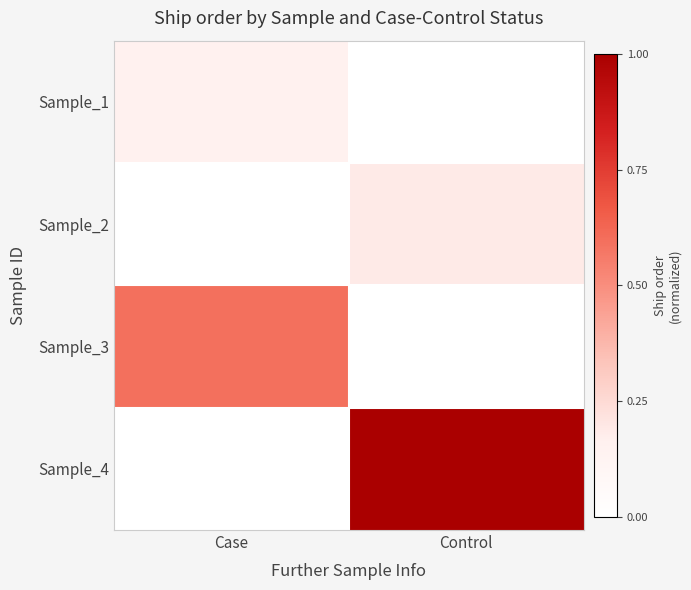

Reading right to left, extract all data points from this chart.

Sample_1: Control=0.0	Case=0.1
Sample_2: Control=0.2	Case=0.0
Sample_3: Control=0.0	Case=0.6
Sample_4: Control=1.0	Case=0.0